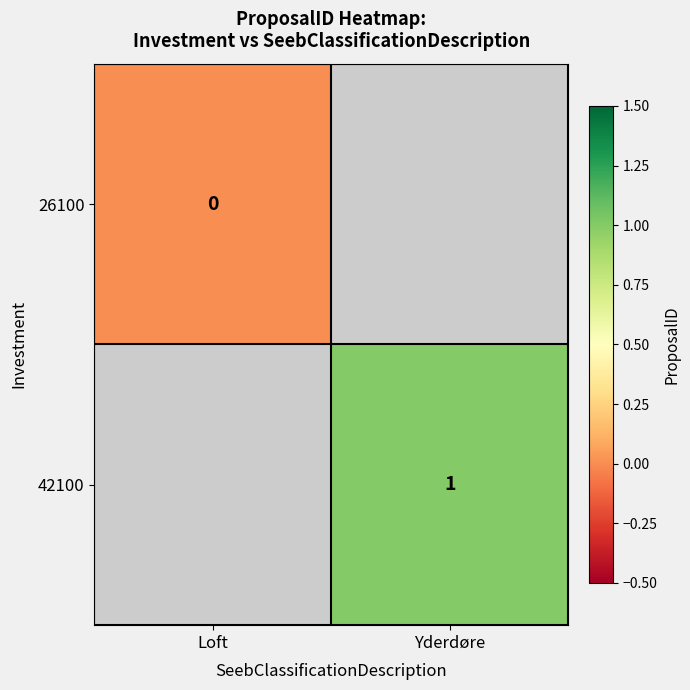

Count the number of data series in this chart.

2